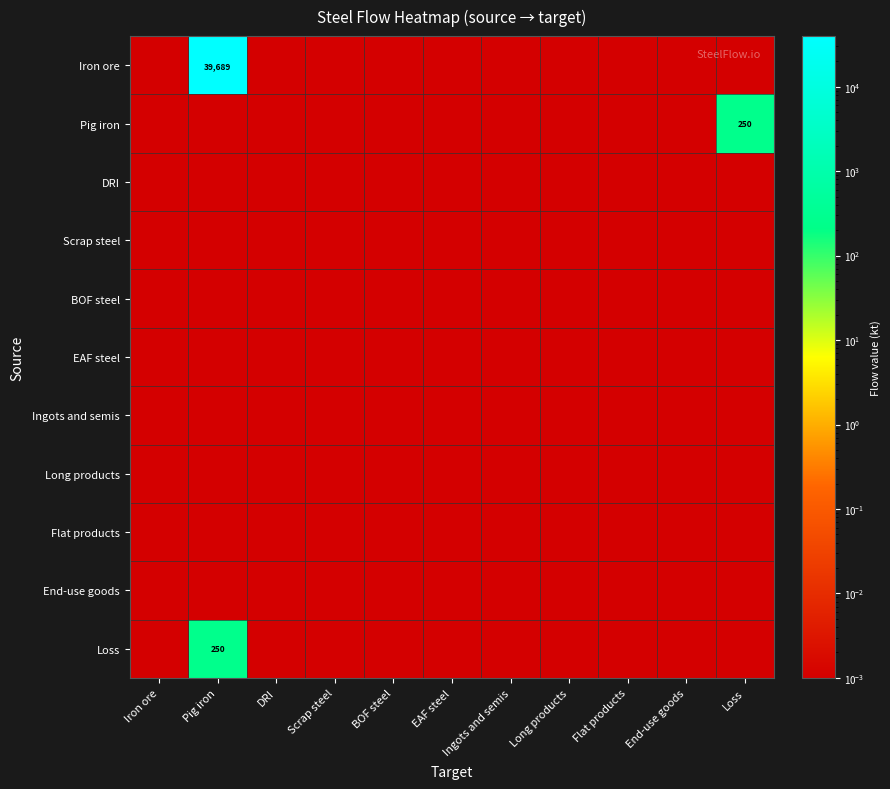

Between End-use goods and Scrap steel, which is larger?

End-use goods